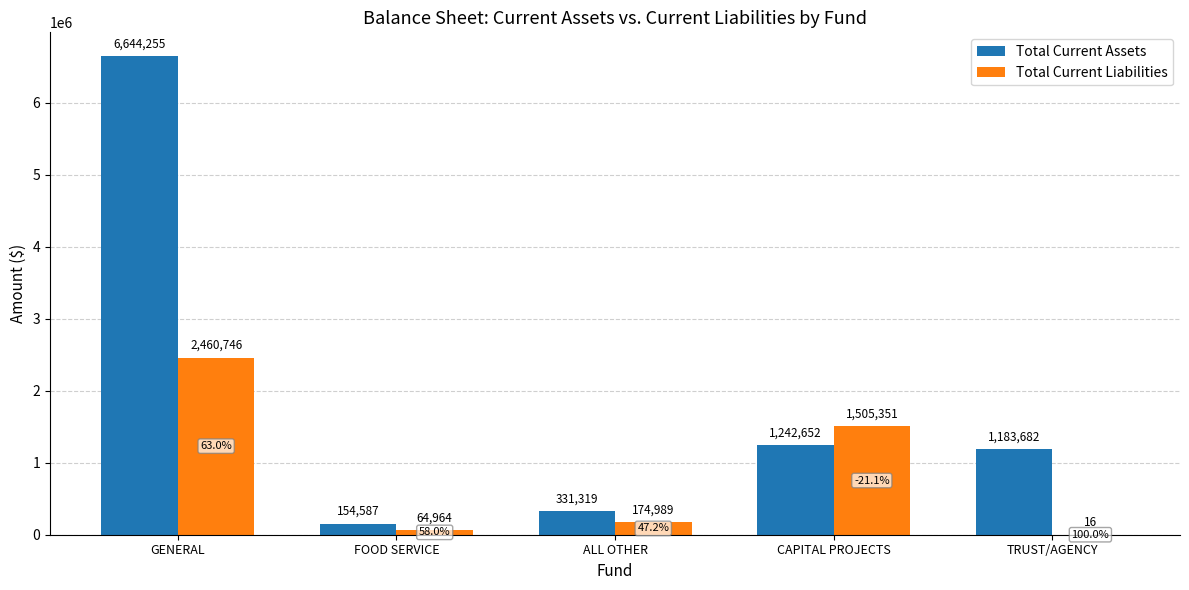

Count the number of categories in the chart.

5